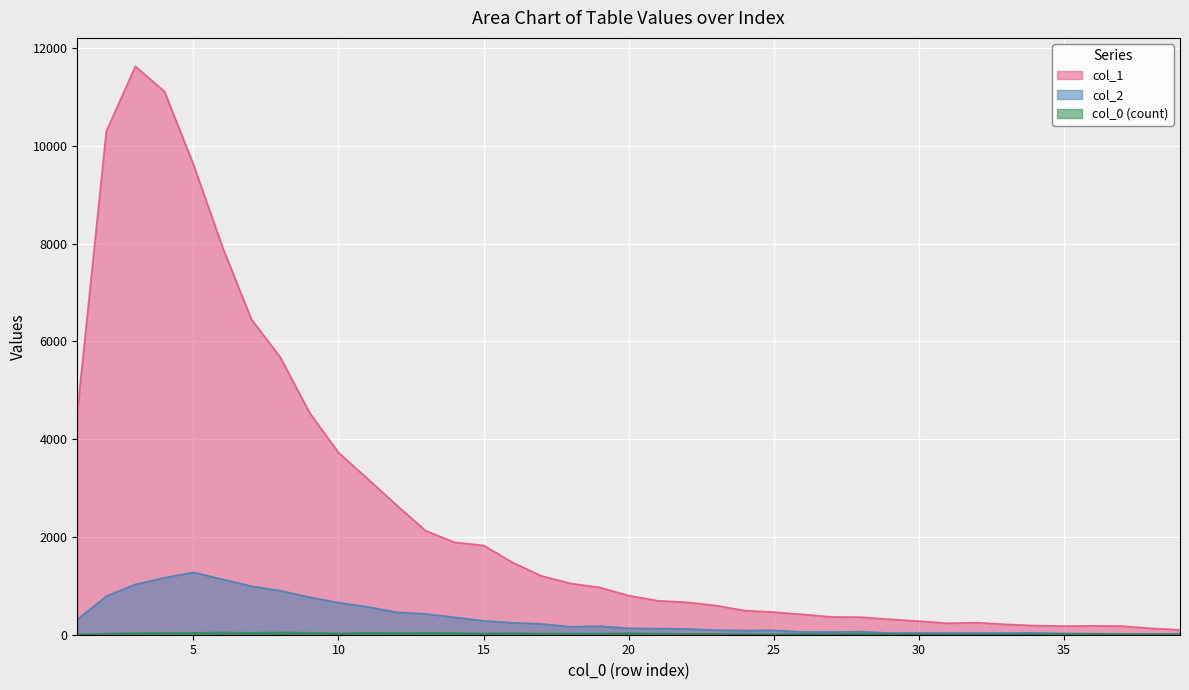

What is the value of the col_0_vals point at the 35th from the left?

13